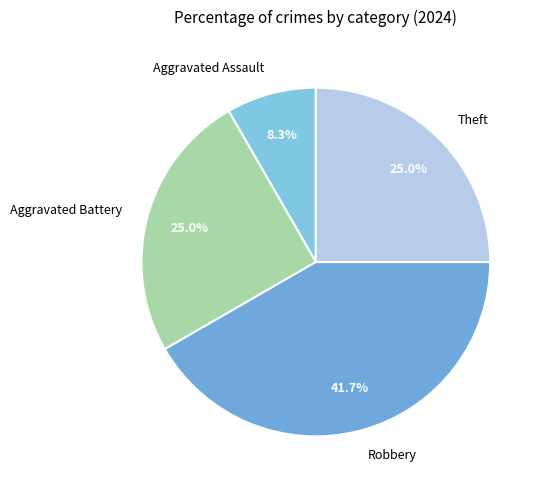

How much of the chart is everything except Aggravated Assault?

91.7%